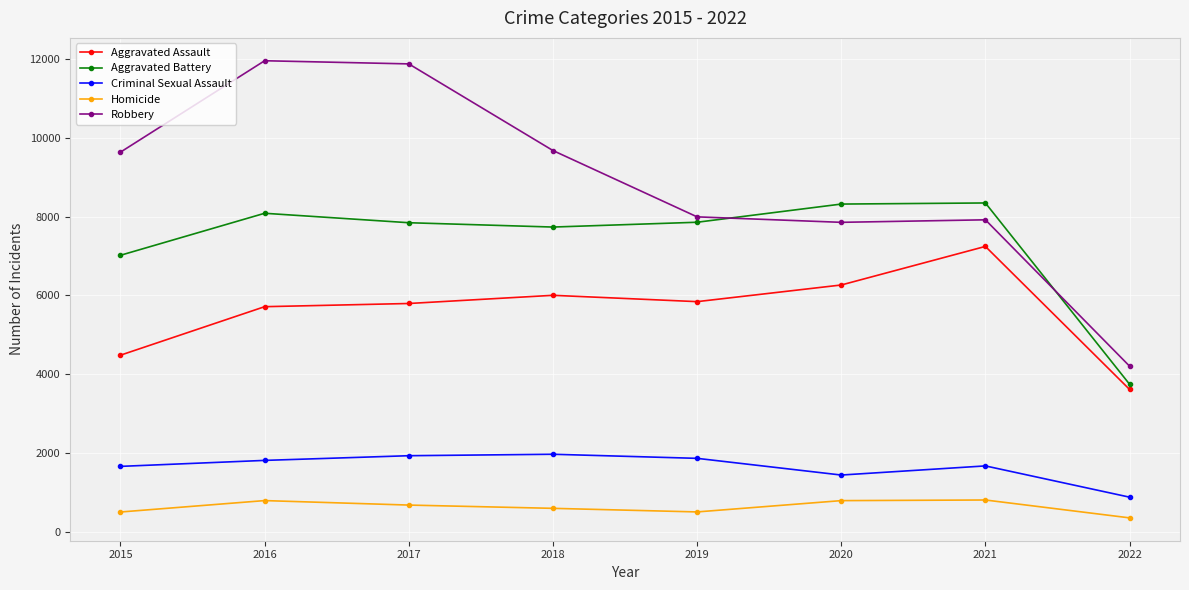

What is the sum of the Aggravated Assault values at 2019 and 2015?

10320